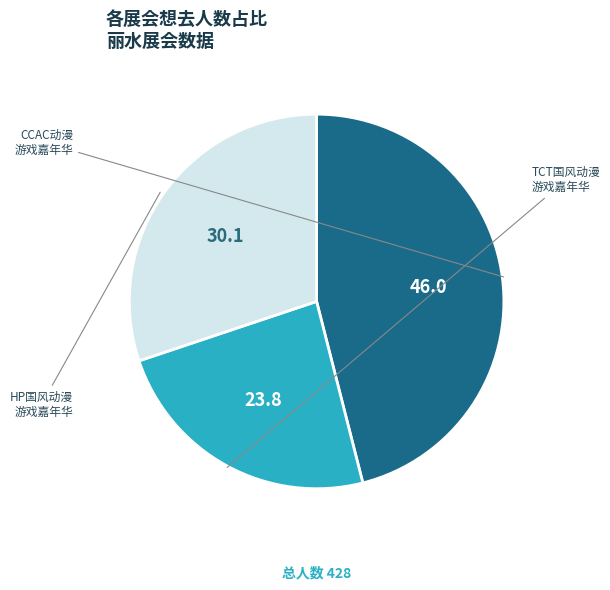

Does any single category account for the majority?

No